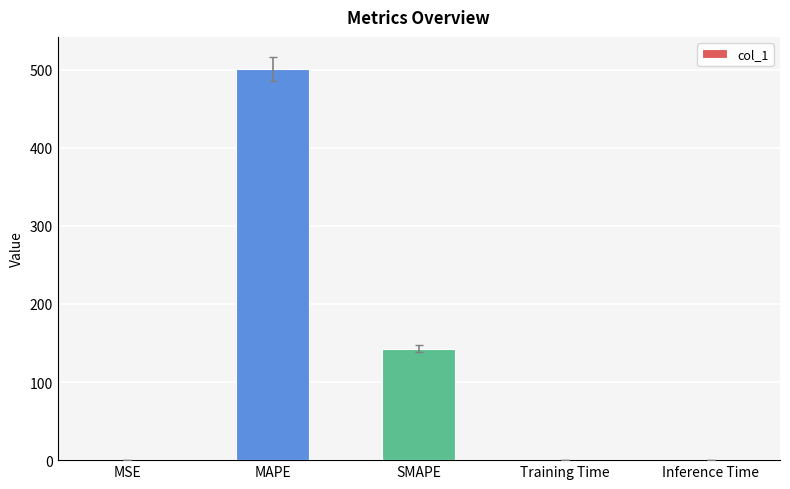

Read the value at MAPE.

501.1